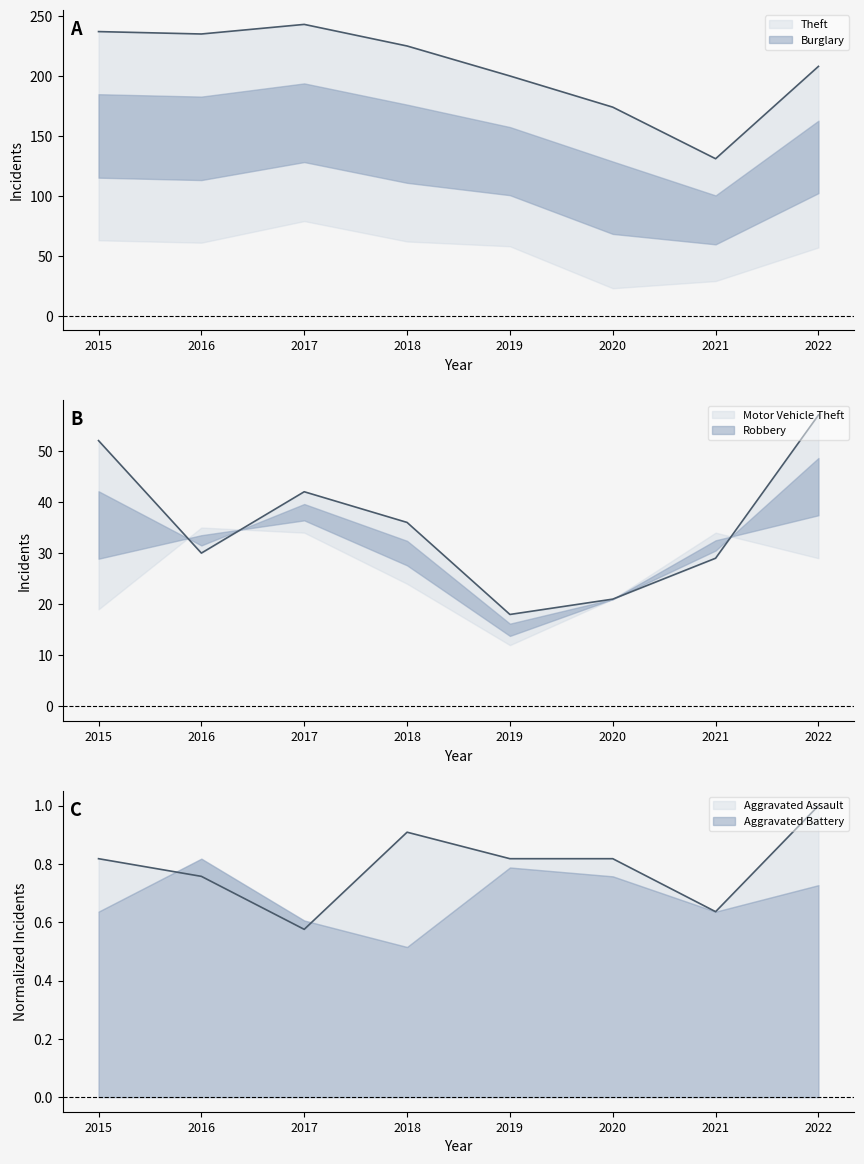

Which series has the largest total across all categories?

Theft